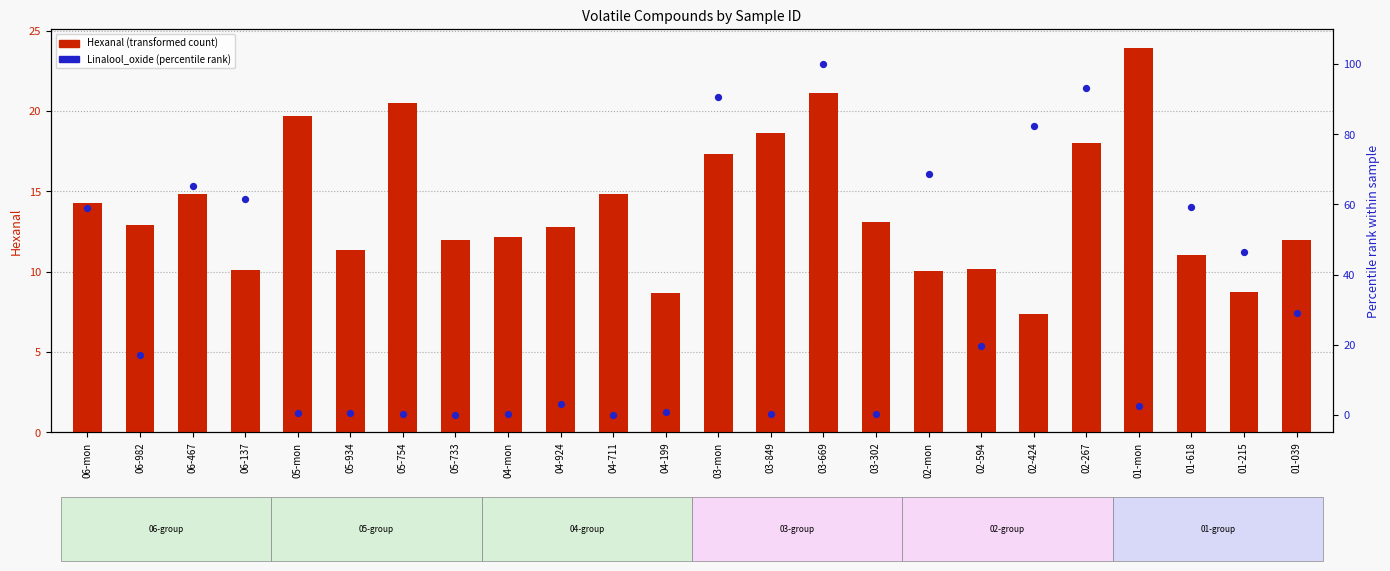

What is the total value across all series at 01-215?

55.3